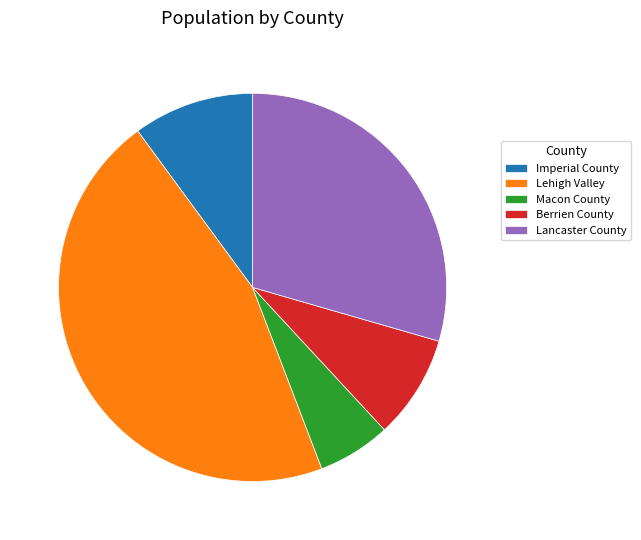

How many segments does this pie chart have?

5